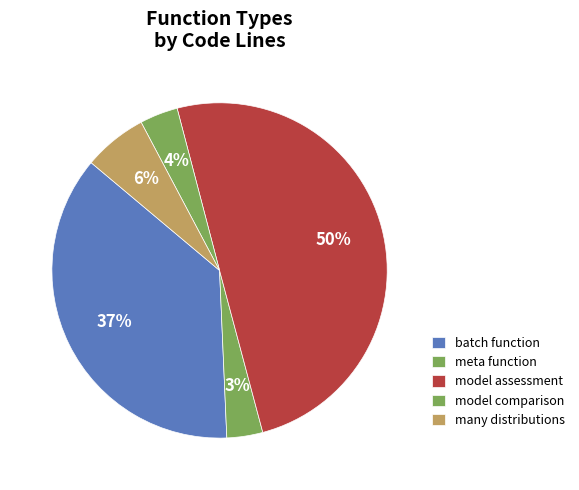

How many slices are in this pie chart?

5